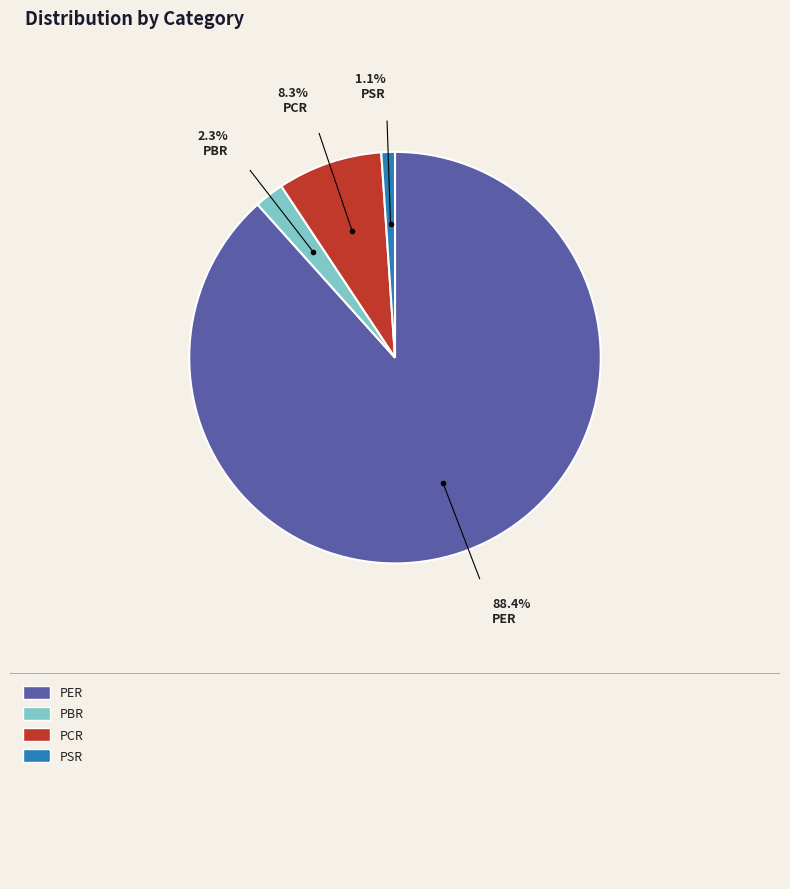

To the nearest percent, what is the combined percentage of PCR and PSR?

9%